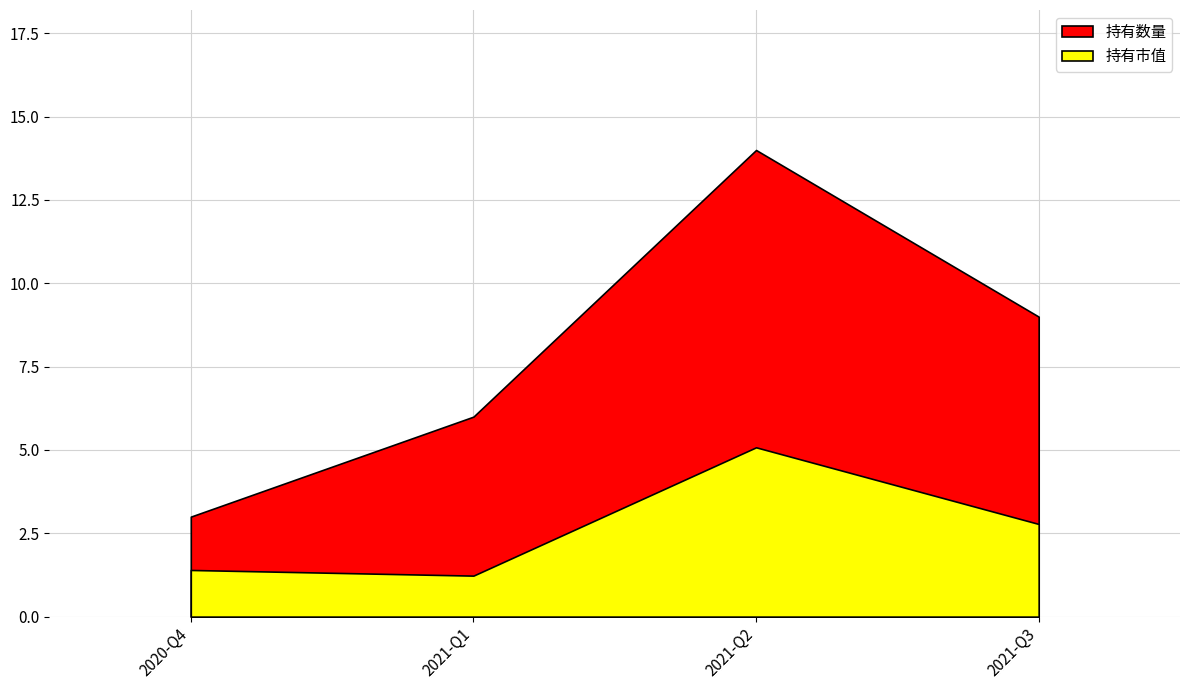

Rank the series by their maximum value, from lowest to highest.

持有市值, 持有数量